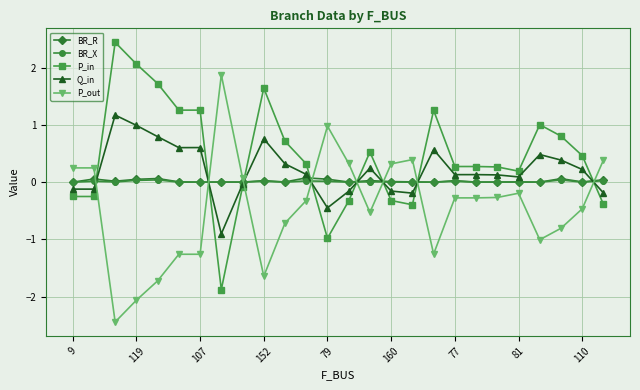

At how many categories does at least one series exceed 0?

26